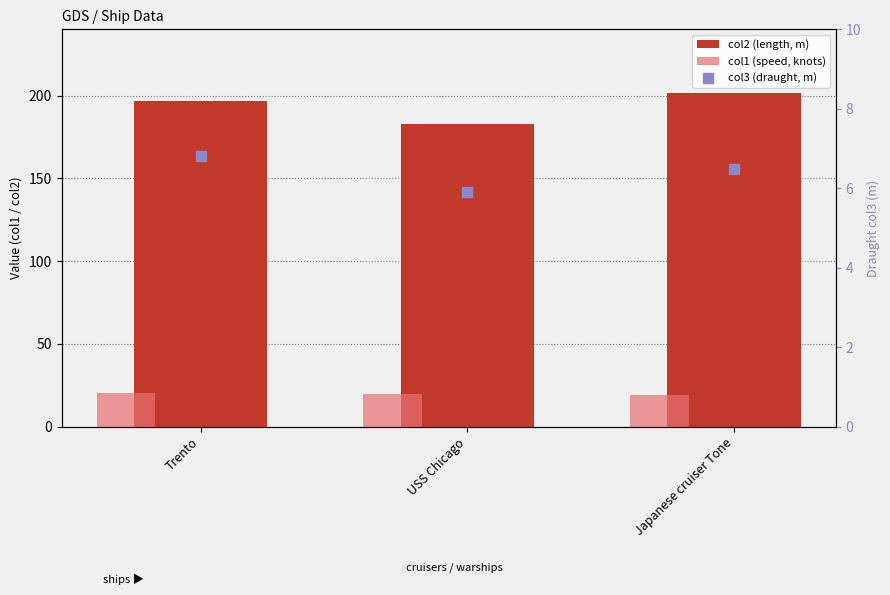

Which series reaches the minimum Y coordinate?

col3 (draught, m)